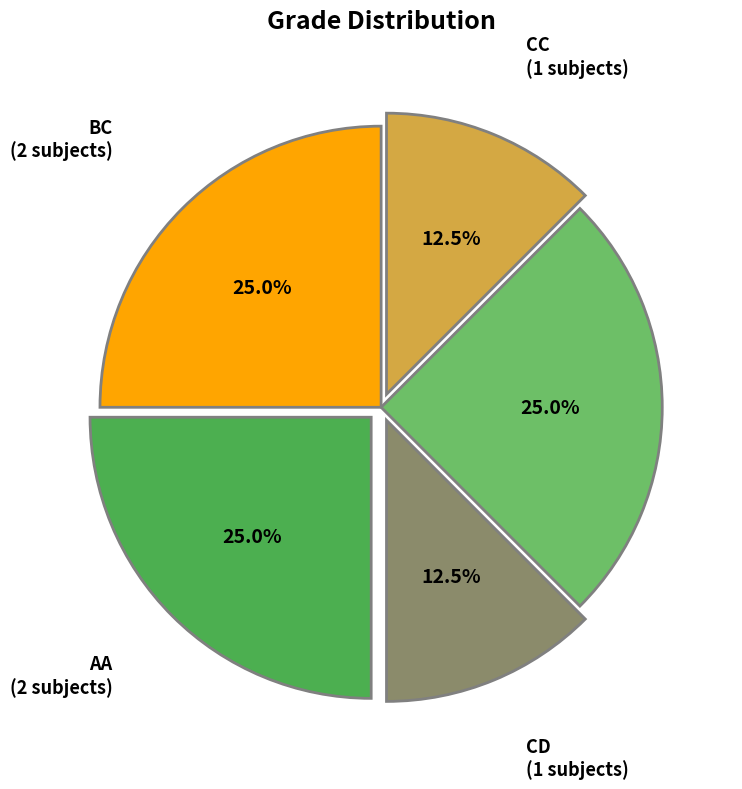

Is AB the majority of the pie?

No